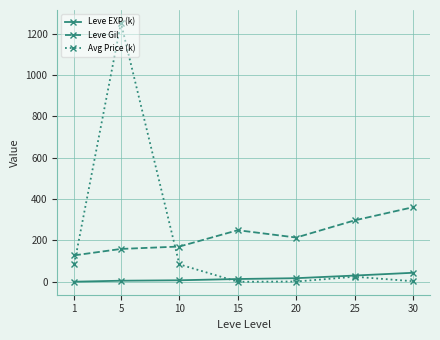

Is the value of Avg Price (k) at 10 greater than the value of Leve Gil at 5?

No